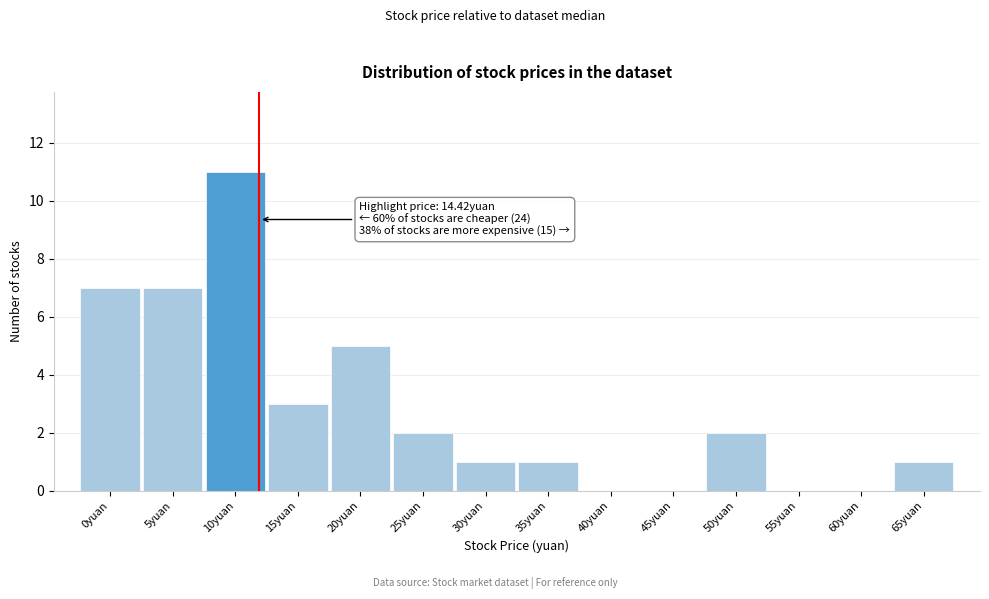

Reading left to right, transcribe all the data shown in this chart.

0yuan=7	5yuan=7	10yuan=11	15yuan=3	20yuan=5	25yuan=2	30yuan=1	35yuan=1	40yuan=0	45yuan=0	50yuan=2	55yuan=0	60yuan=0	65yuan=1